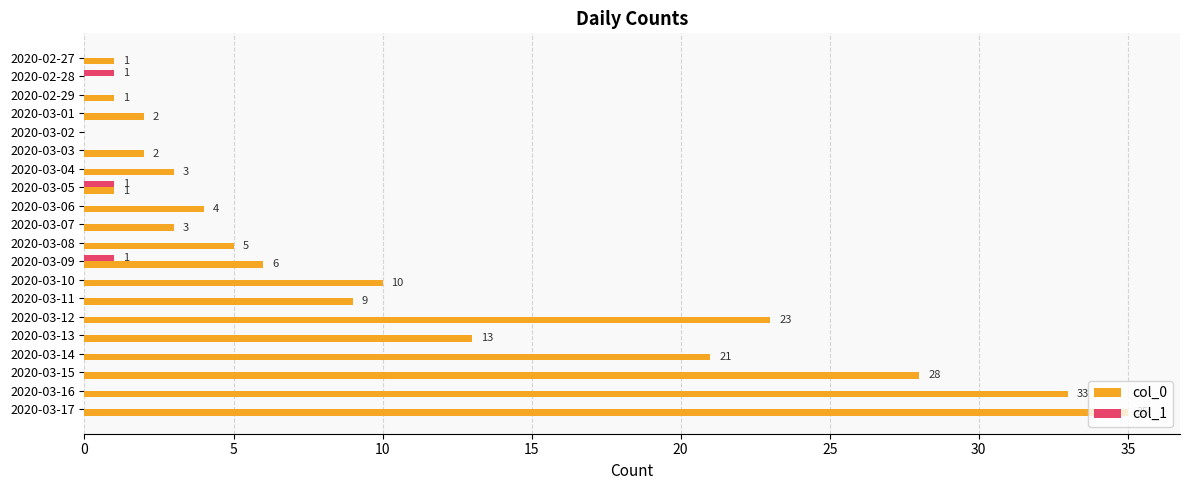

Which series has the largest total across all categories?

col_0